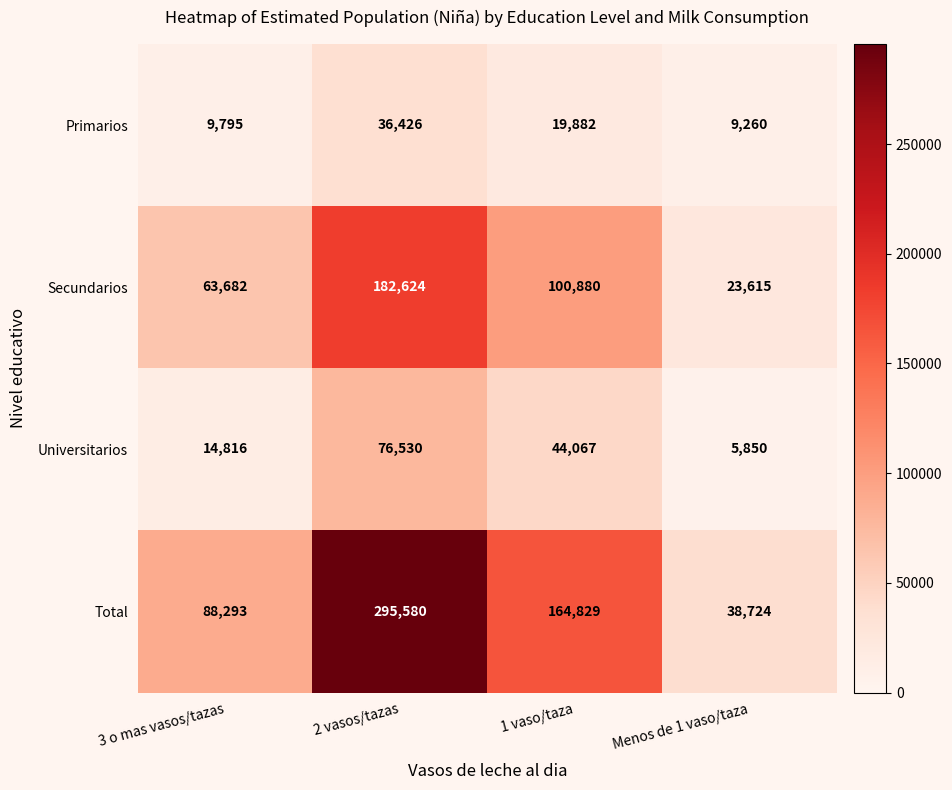

Which series has the widest spread of values?

Total